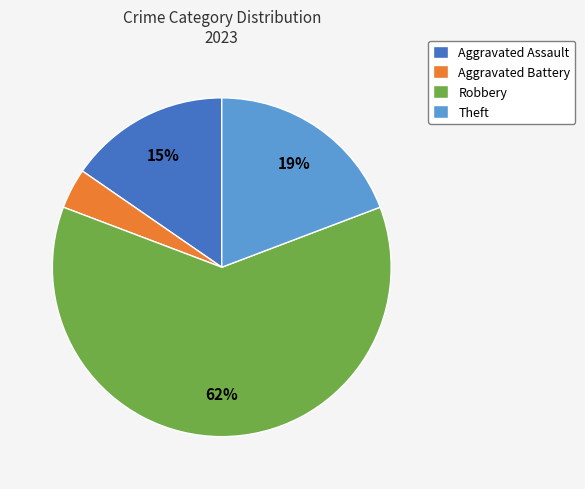

Is there a majority slice in this chart?

Yes